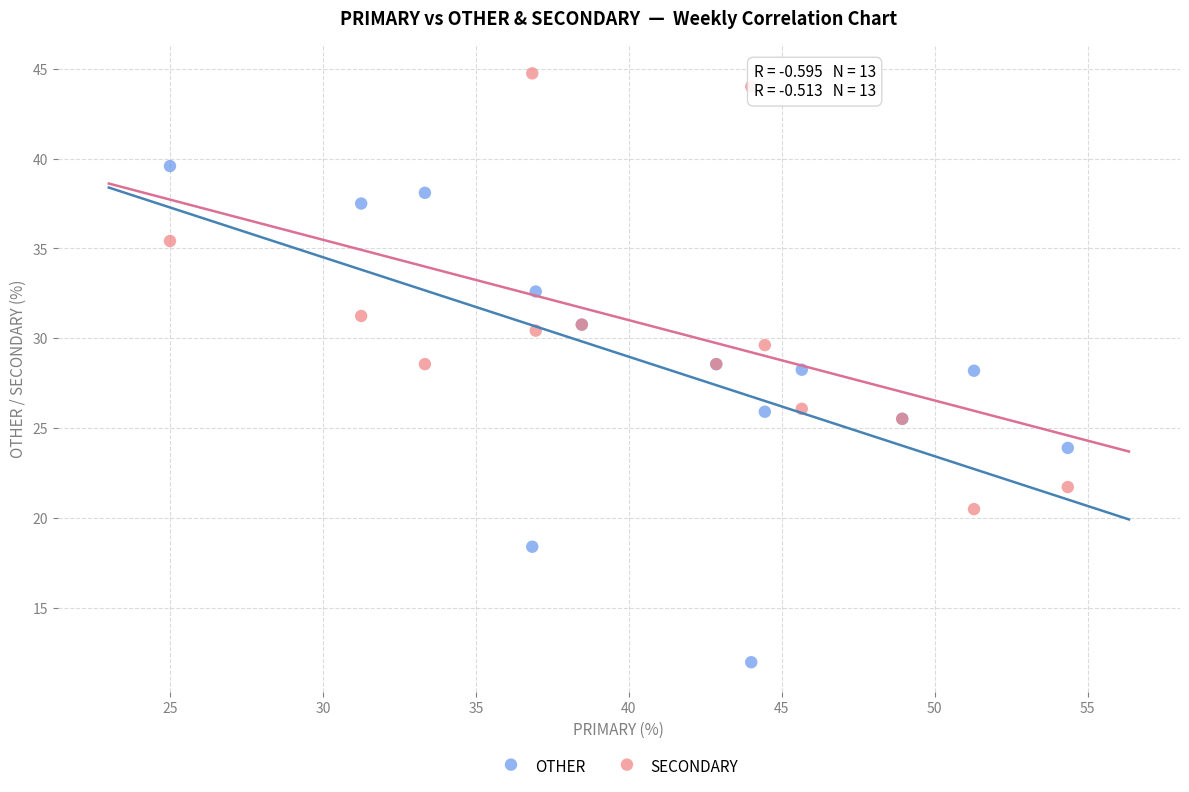

Which series has the largest Y range (max minus min)?

OTHER